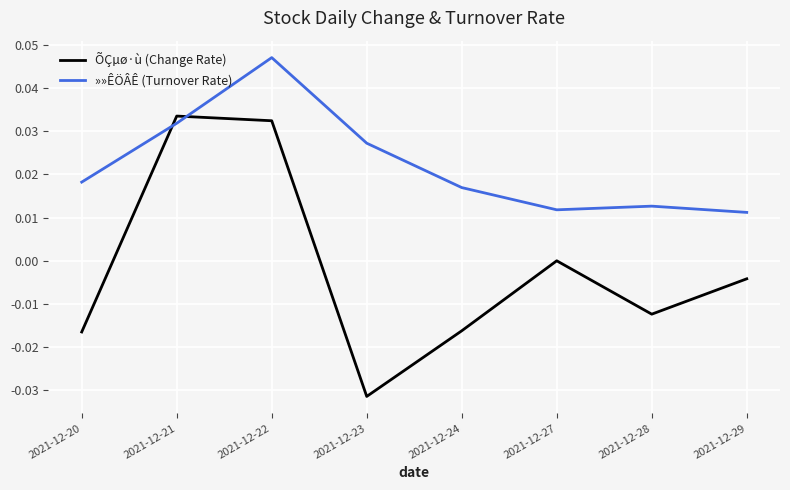

Which series changed the most between 2021-12-20 and 2021-12-27?

ÕÇµø·ù (Change Rate)